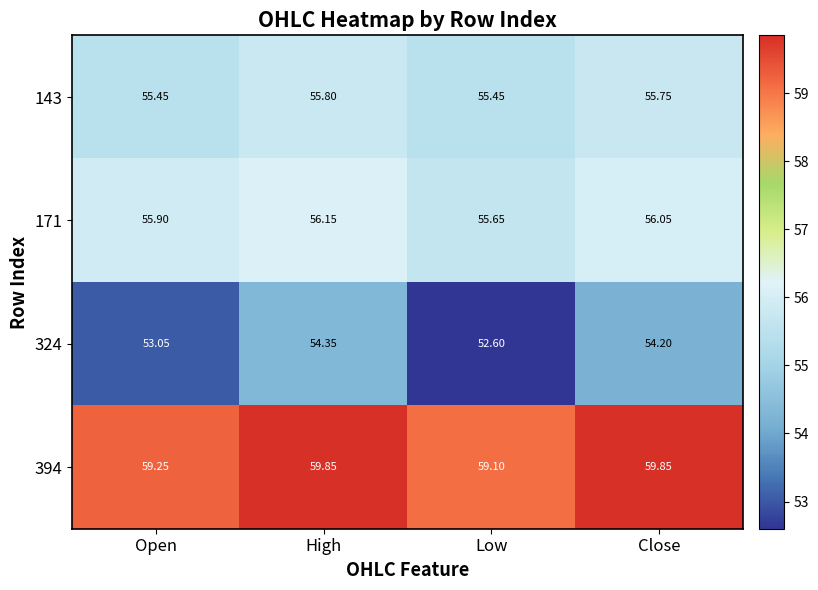

Is the value of 171 at High greater than the value of 394 at Low?

No